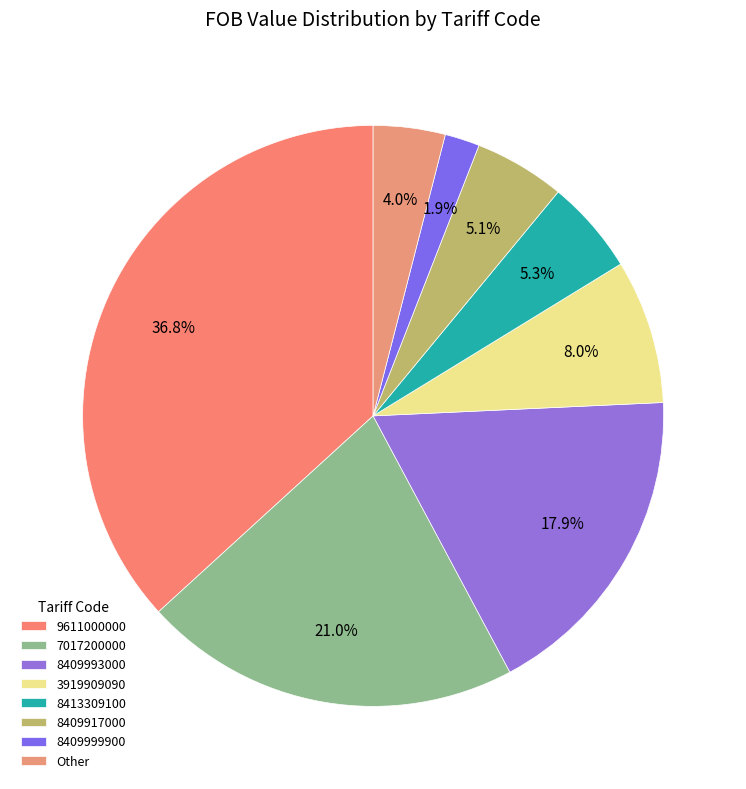

How many segments does this pie chart have?

8